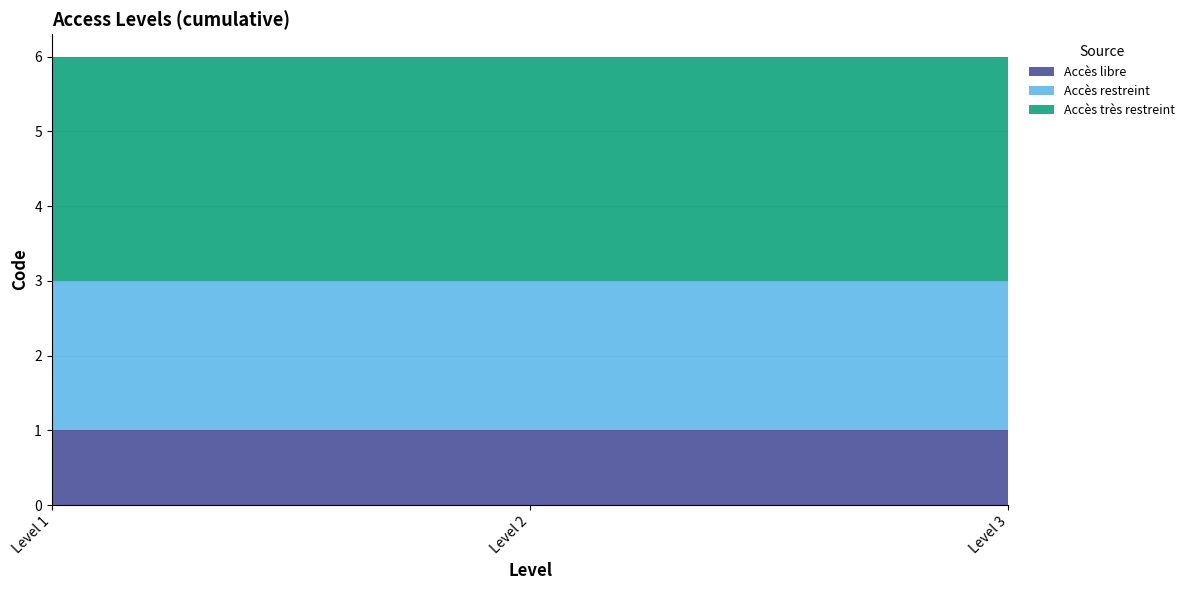

Reading left to right, list all the values displayed in this chart.

Accès libre: Level 1=1	Level 2=1	Level 3=1
Accès restreint: Level 1=2	Level 2=2	Level 3=2
Accès très restreint: Level 1=3	Level 2=3	Level 3=3